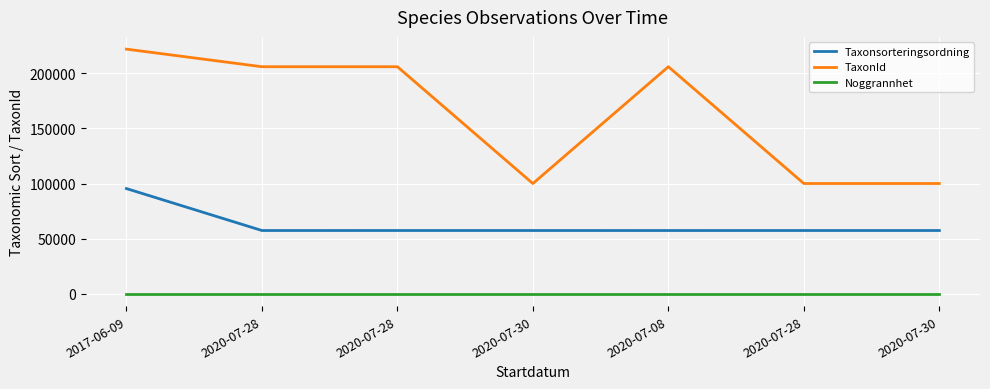

At how many categories does at least one series exceed 202645?

4